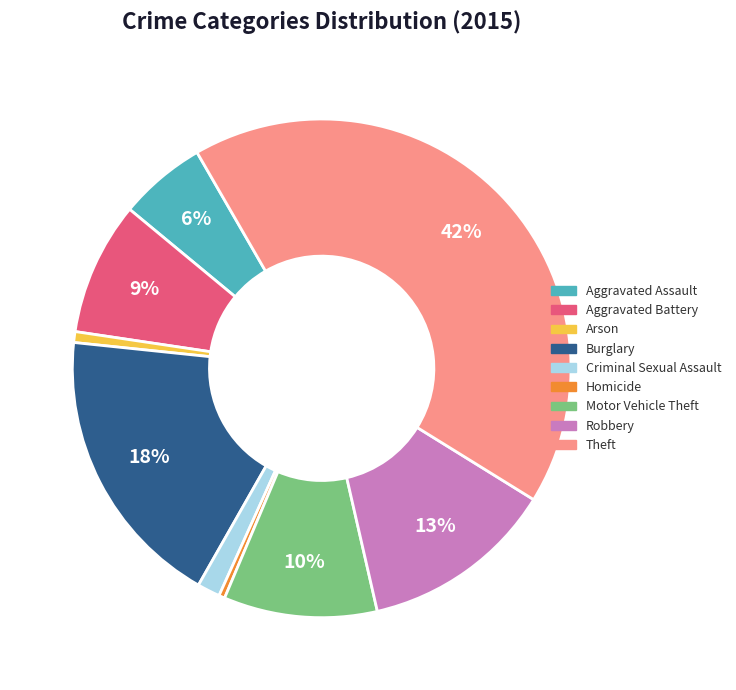

Between Criminal Sexual Assault and Aggravated Battery, which is larger?

Aggravated Battery